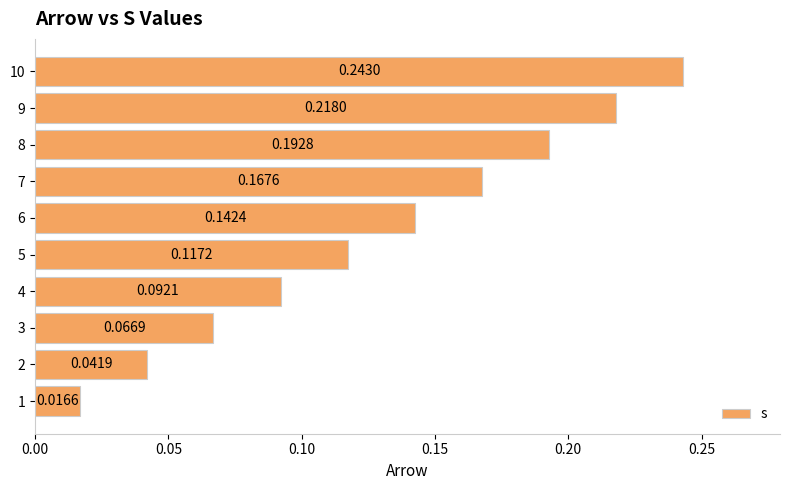

Rank the categories by value from highest to lowest.

10, 9, 8, 7, 6, 5, 4, 3, 2, 1